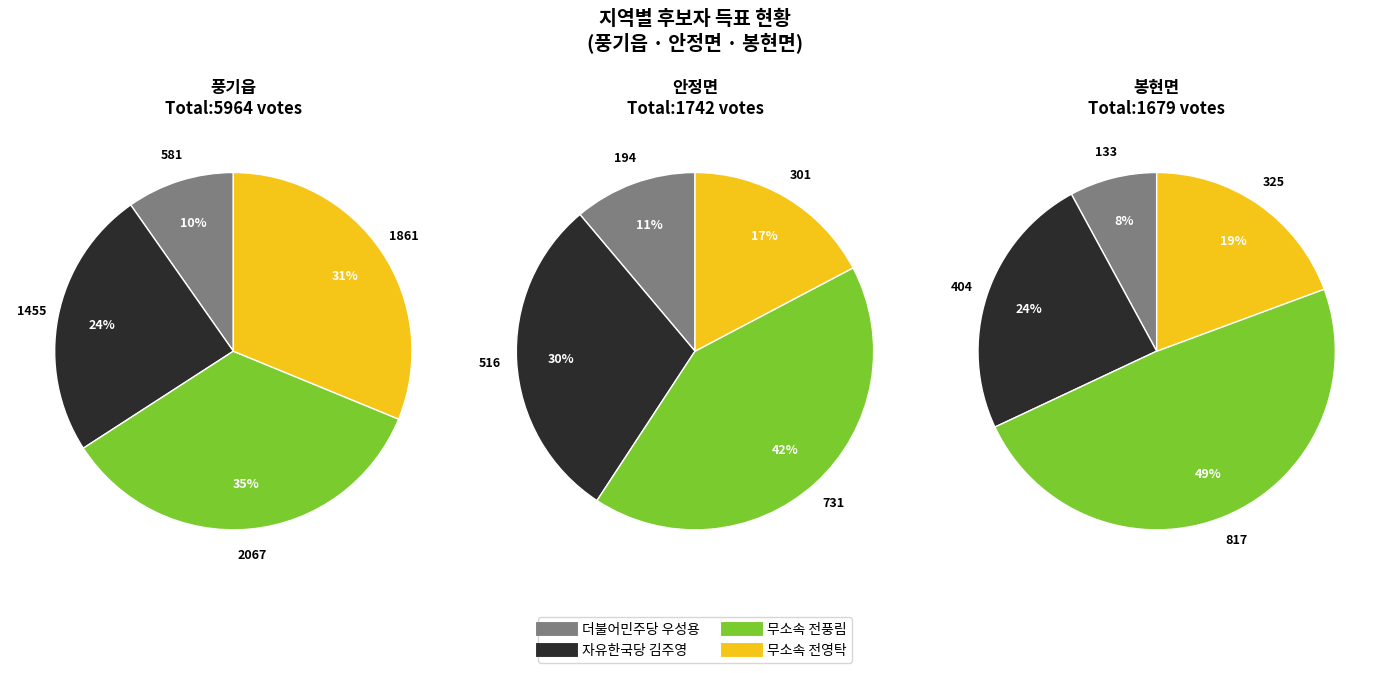

Rank the categories by 자유한국당 김주영 value from highest to lowest.

풍기읍, 안정면, 봉현면